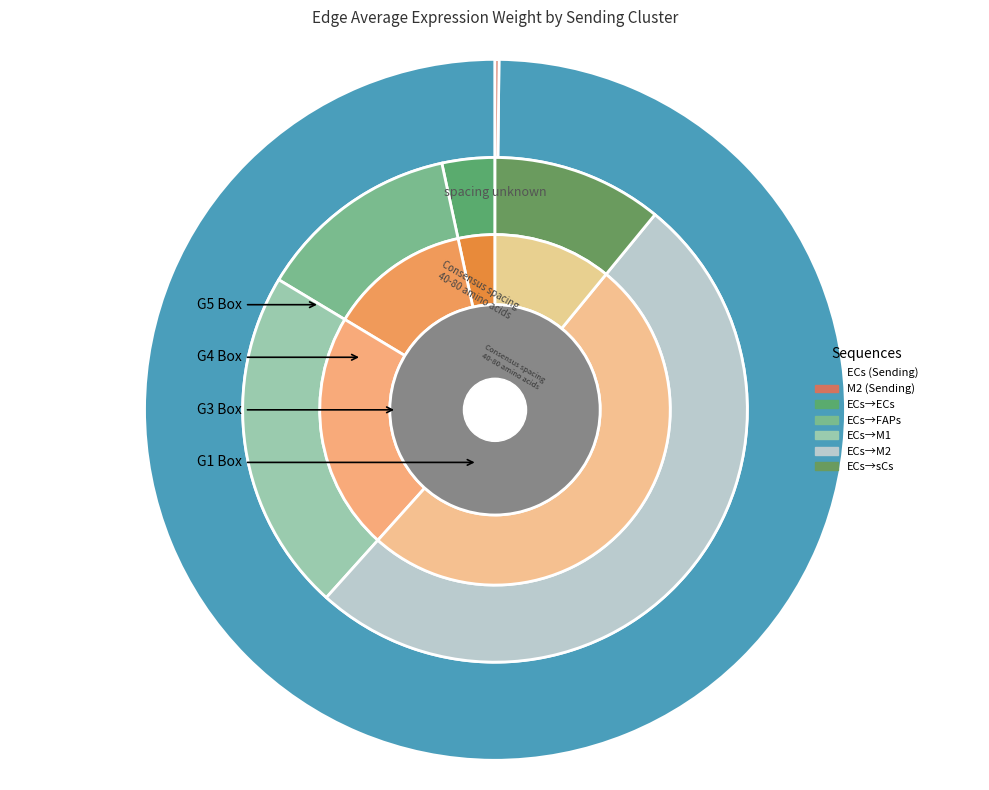

To the nearest percent, what percentage of the pie is FAPs?

13%